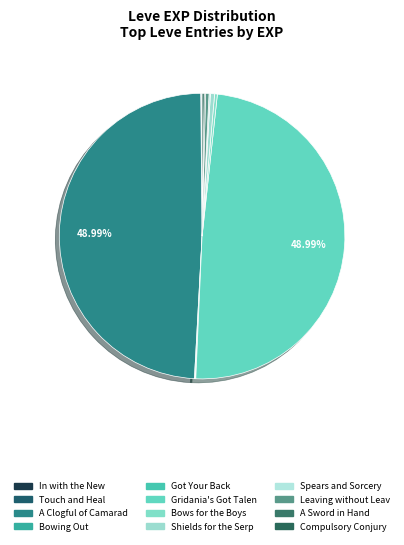

How many slices are in this pie chart?

12